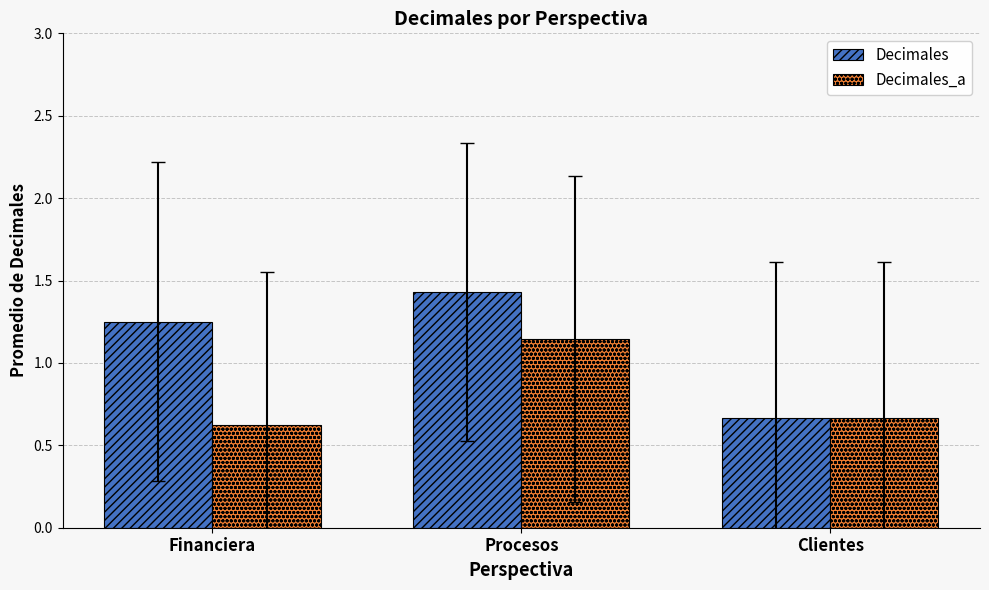

Count the number of categories in the chart.

3